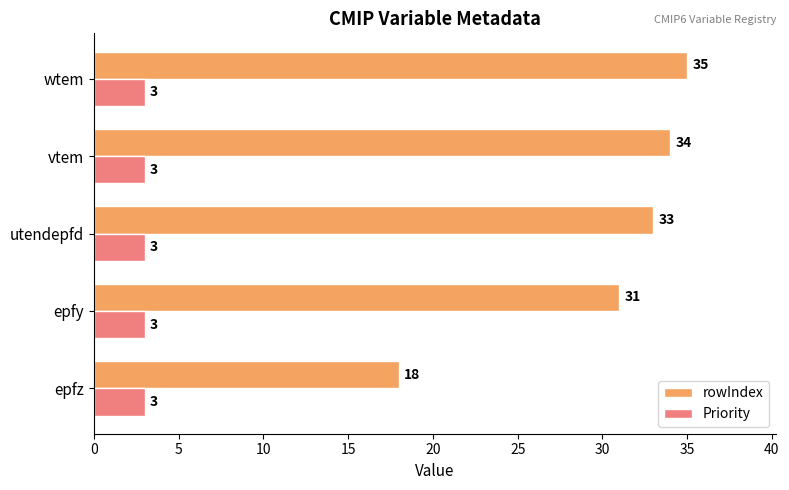

Between epfy and wtem, which series saw the biggest shift?

rowIndex